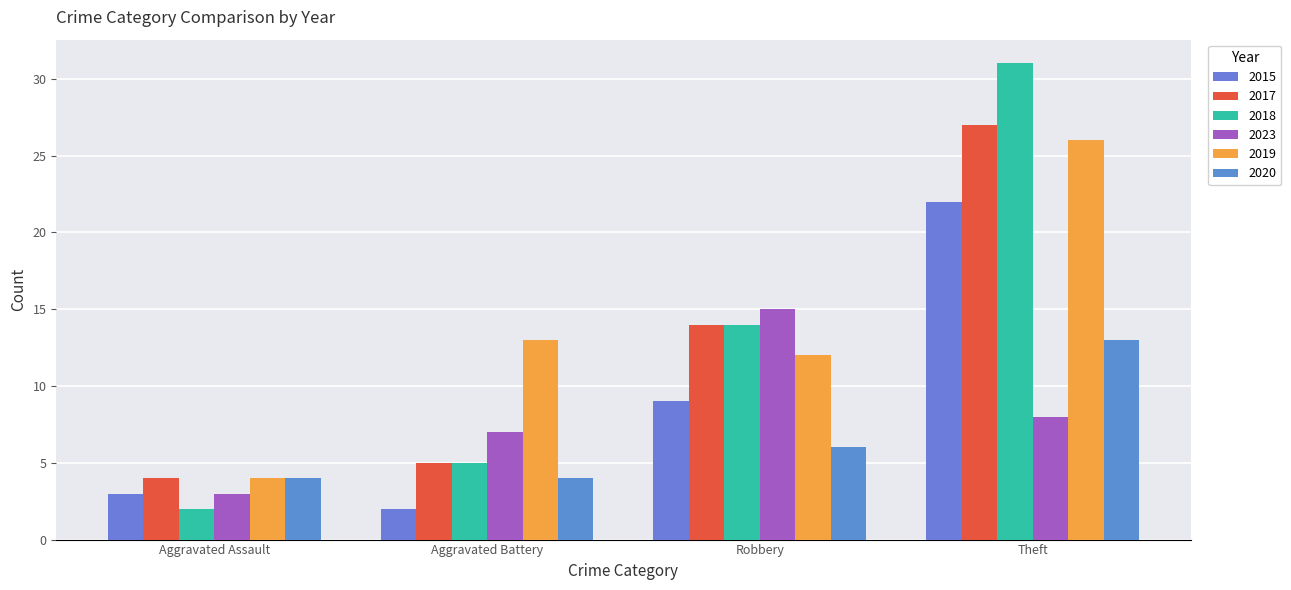

Is the value of 2019 at Aggravated Battery greater than the value of 2017 at Robbery?

No